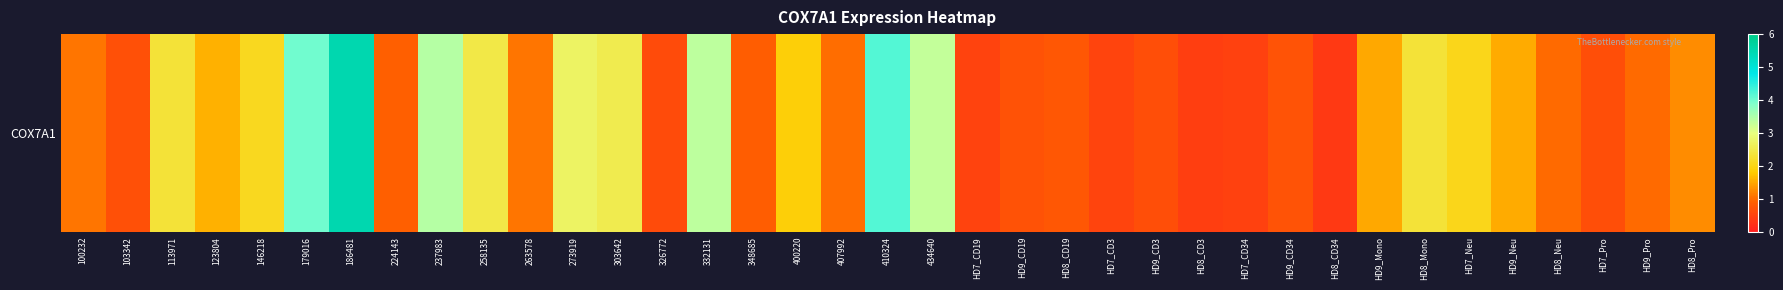

Which has a higher value, 273919 or 410324?

410324